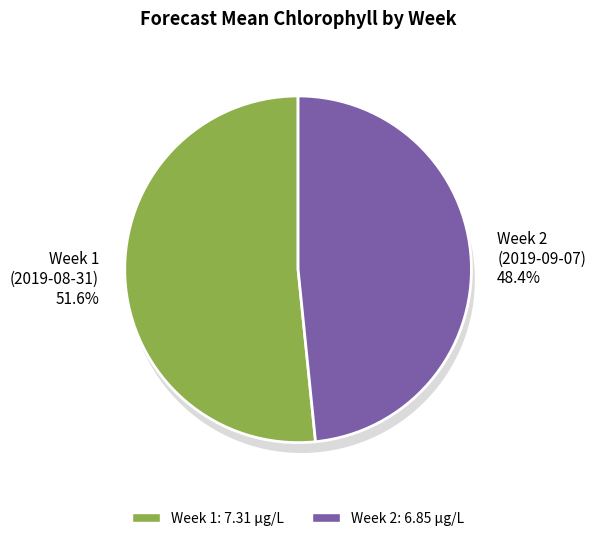

To the nearest percent, what is the average slice percentage?

50%